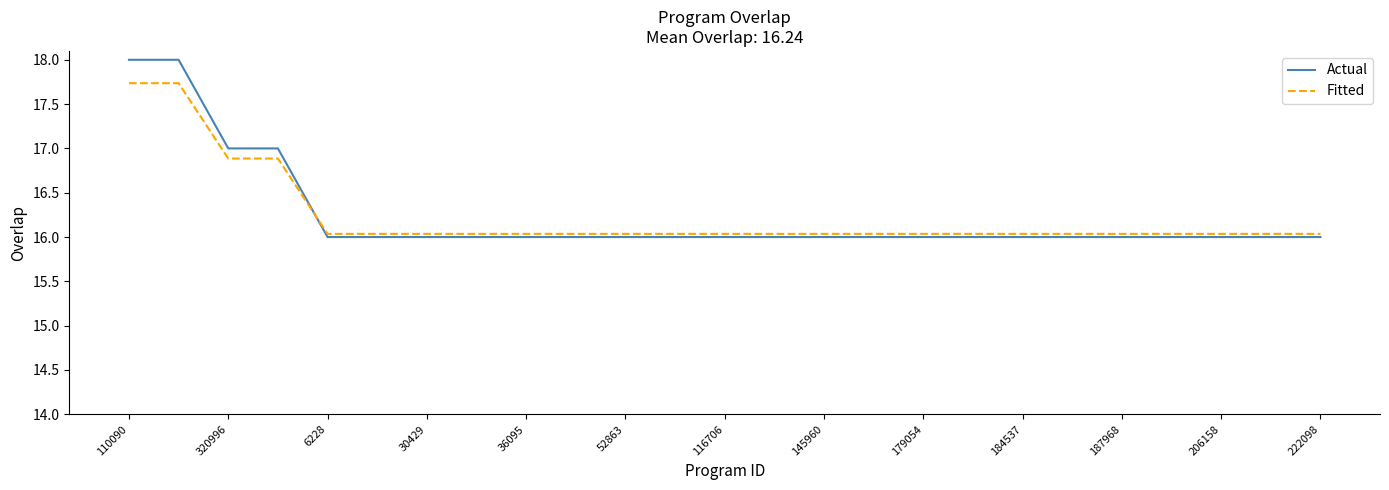

Which series has the largest range (max minus min)?

Actual